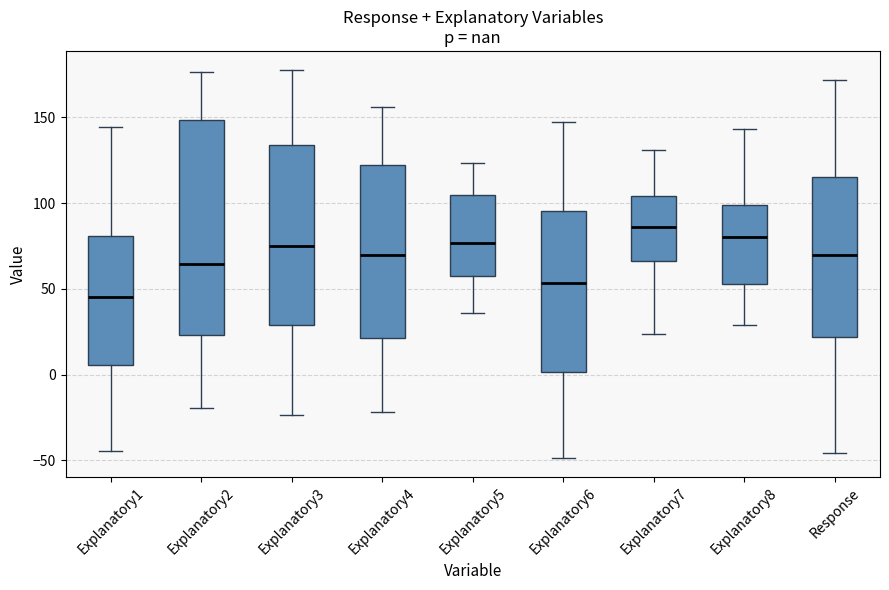

Comparing the boxes themselves (not the whiskers), which one is the tallest?

Explanatory2